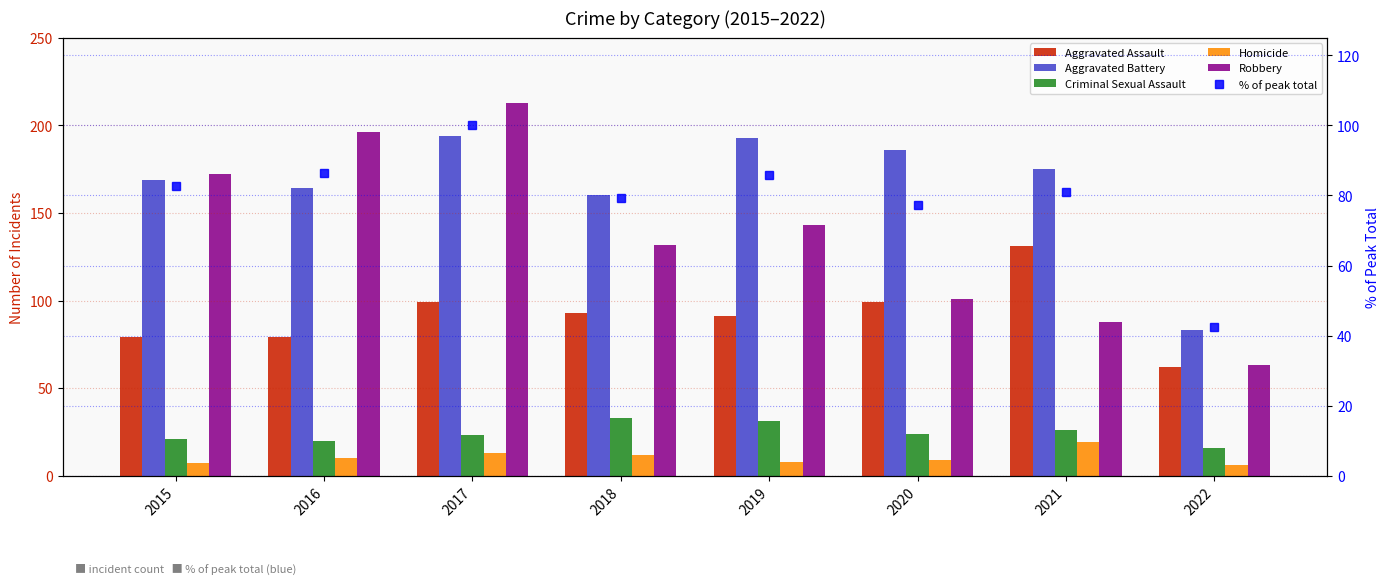

The Criminal Sexual Assault series shows 26.0 at 2021. True or false?

True